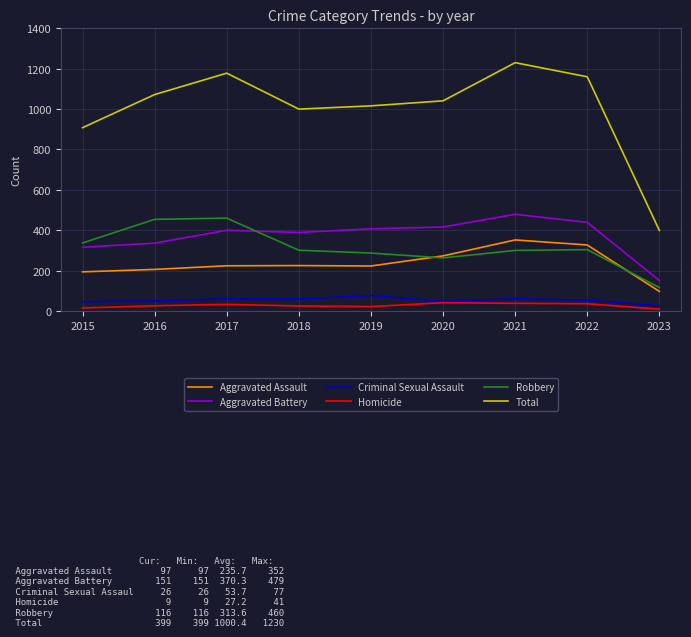

What is the lowest value of the Homicide series?

9